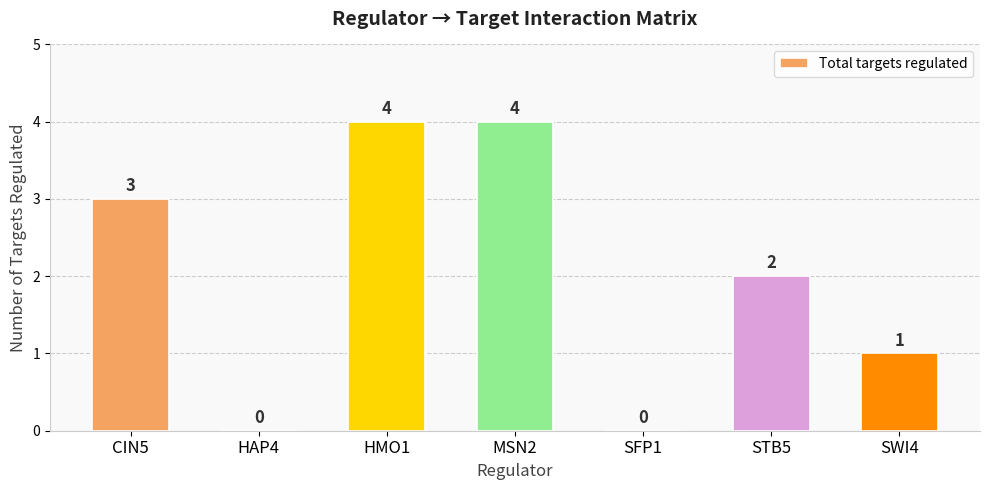

What is the maximum value shown in the chart?

4